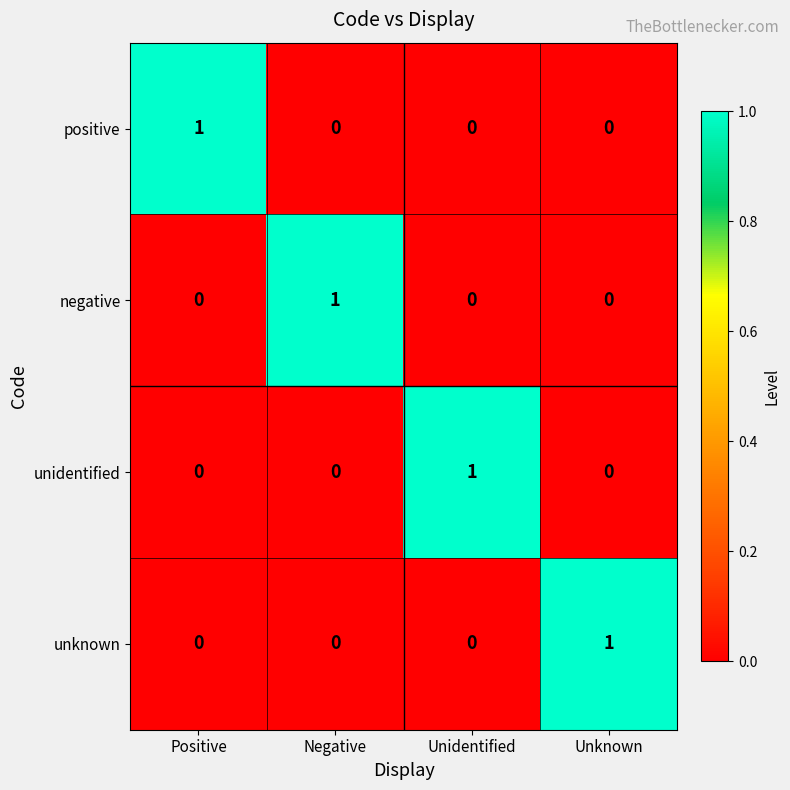

At how many categories does at least one series exceed 0?

4